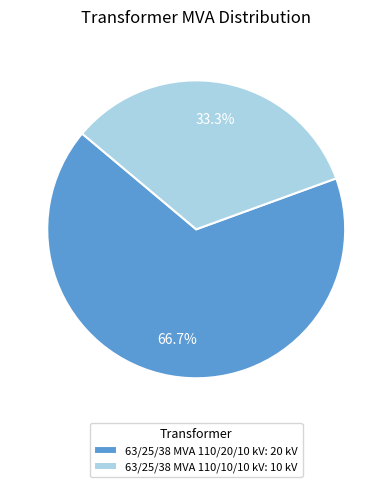

What percentage is the 63/25/38 MVA 110/10/10 kV slice, to the nearest percent?

33%